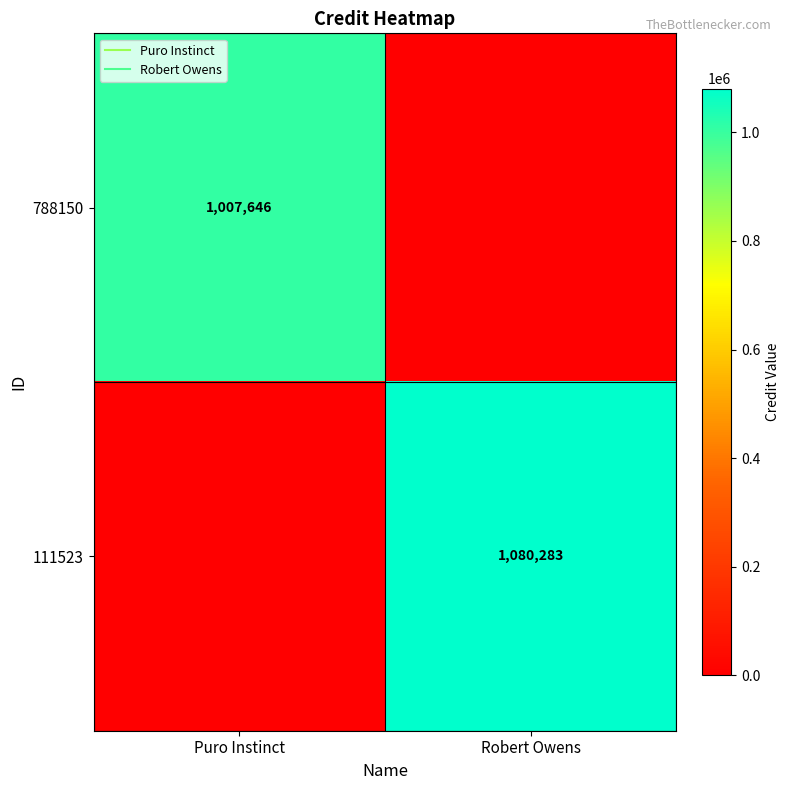

Which category has the highest value in the 111523 series?

Robert Owens